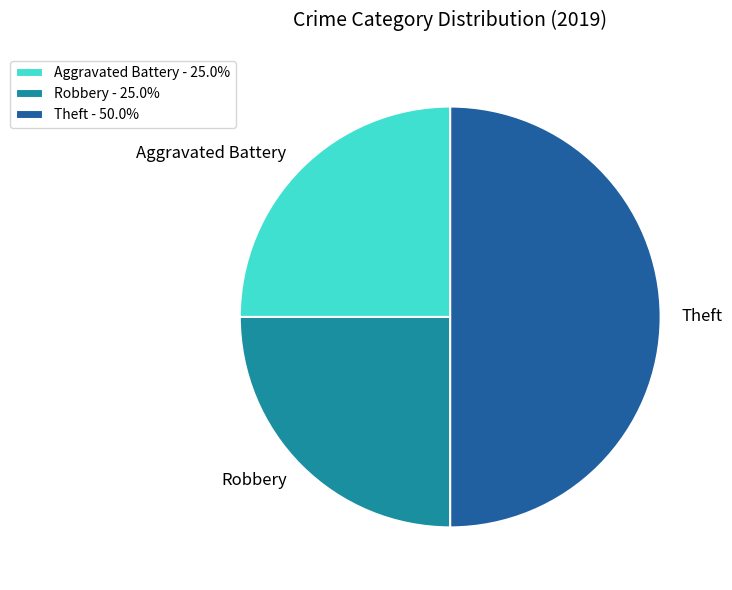

Approximately how many times larger is the value at Theft compared to Robbery?

2.0